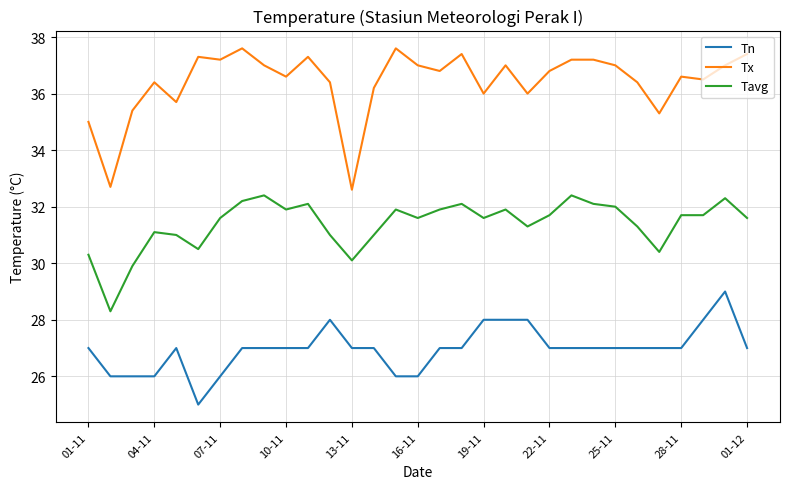

What is the lowest value of the Tavg series?

28.3